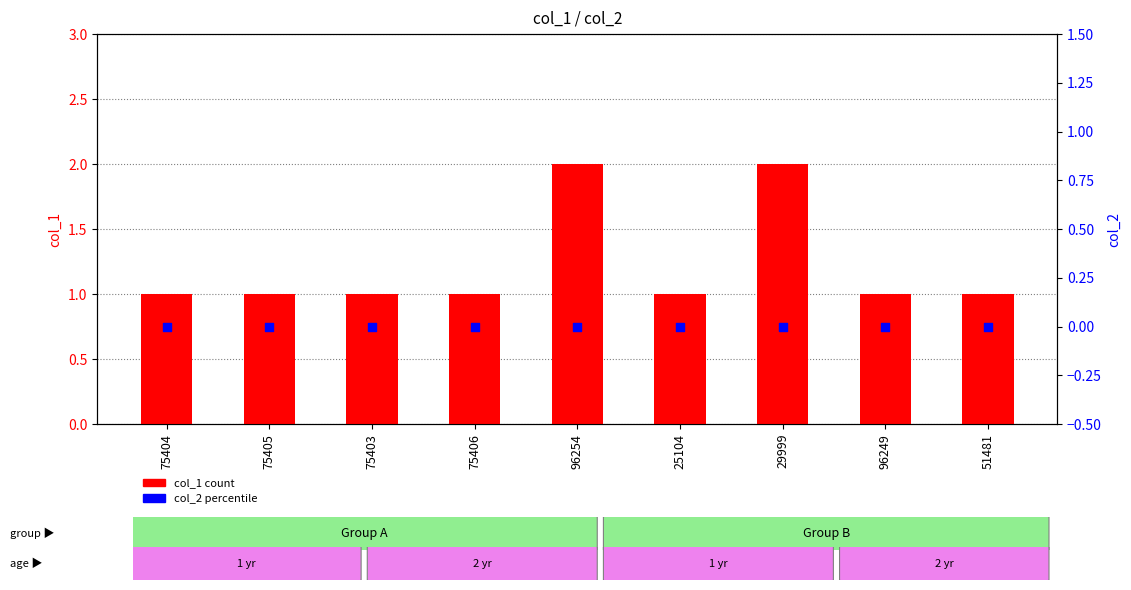

At how many categories does at least one series exceed 0?

9